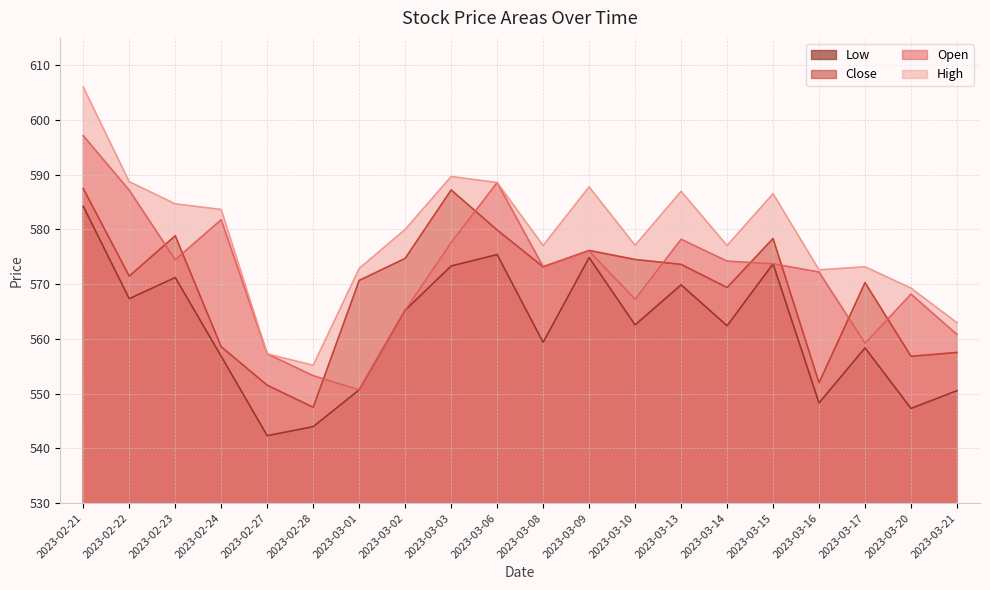

Which series has the largest total across all categories?

High